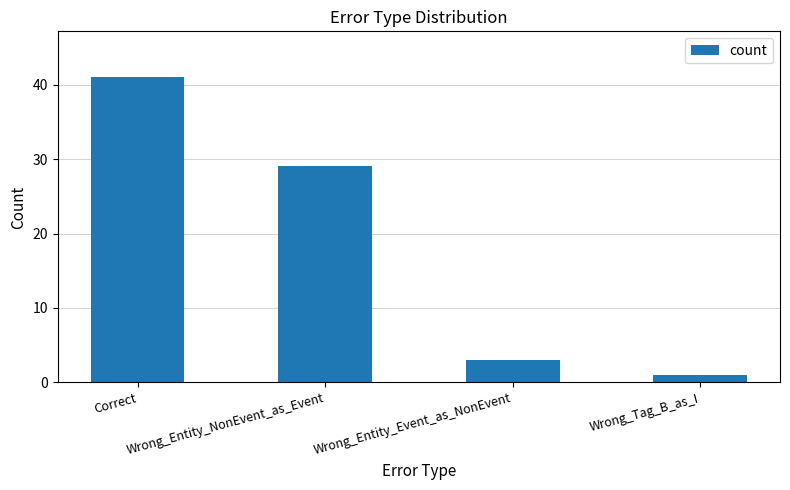

What is the ratio of the value at Wrong_Entity_Event_as_NonEvent to the value at Wrong_Entity_NonEvent_as_Event?

0.1